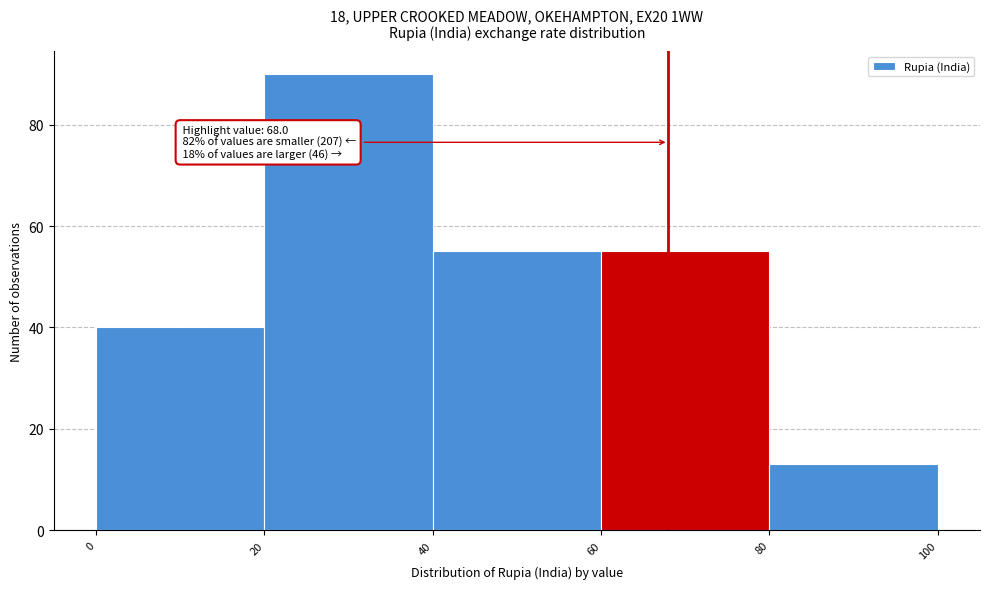

Which range on the x-axis has the tallest bar?

20 to 40